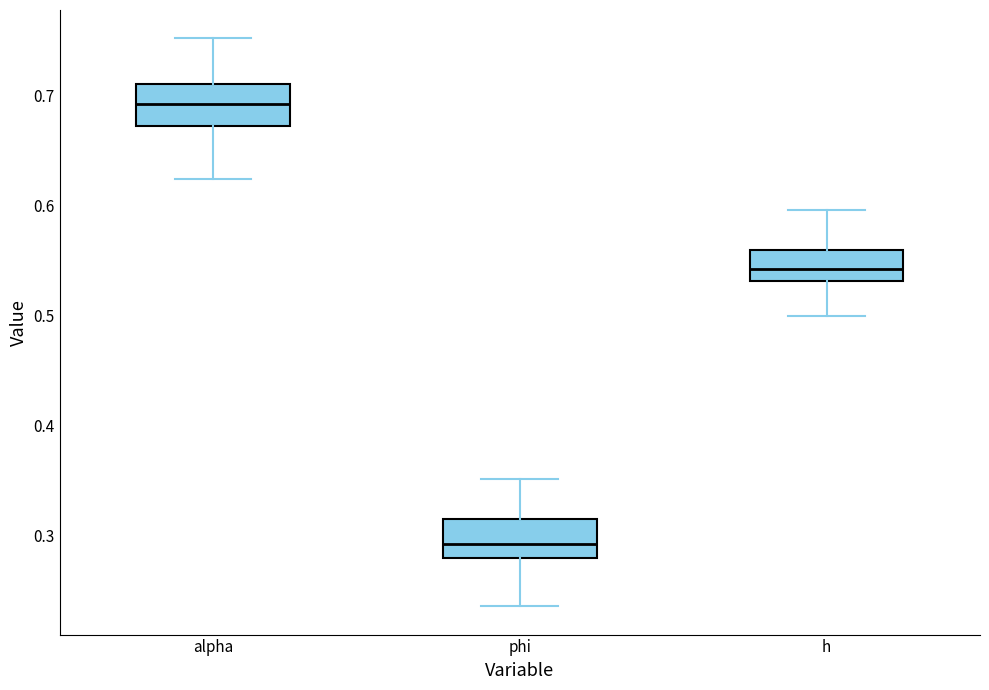

Which box's median line is the highest?

alpha